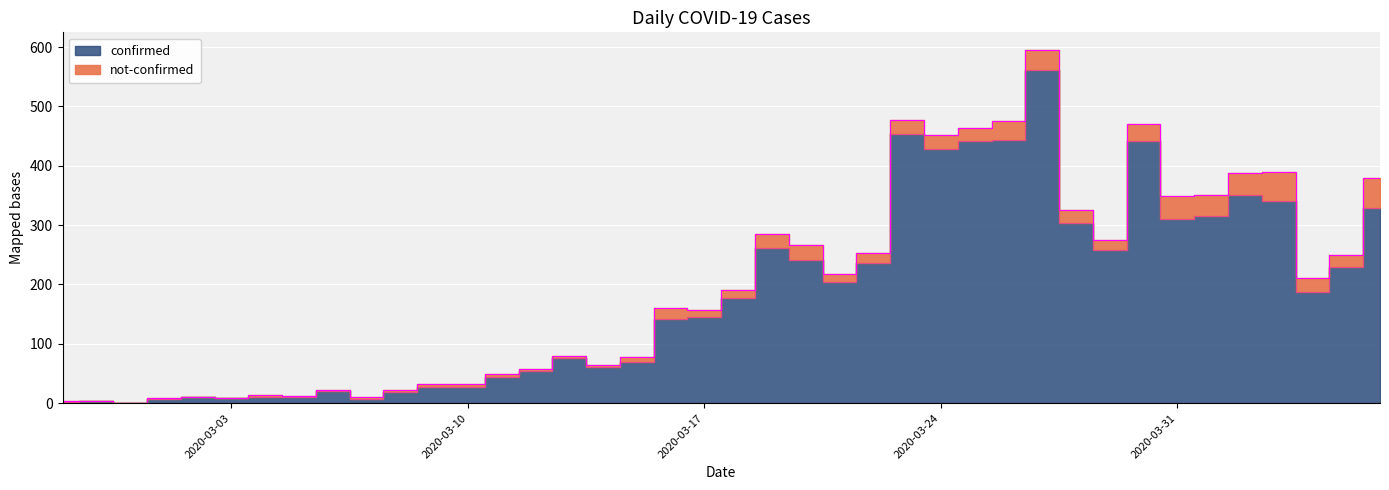

How many points are lower than both their immediate neighbors (excluding endpoints)?

9